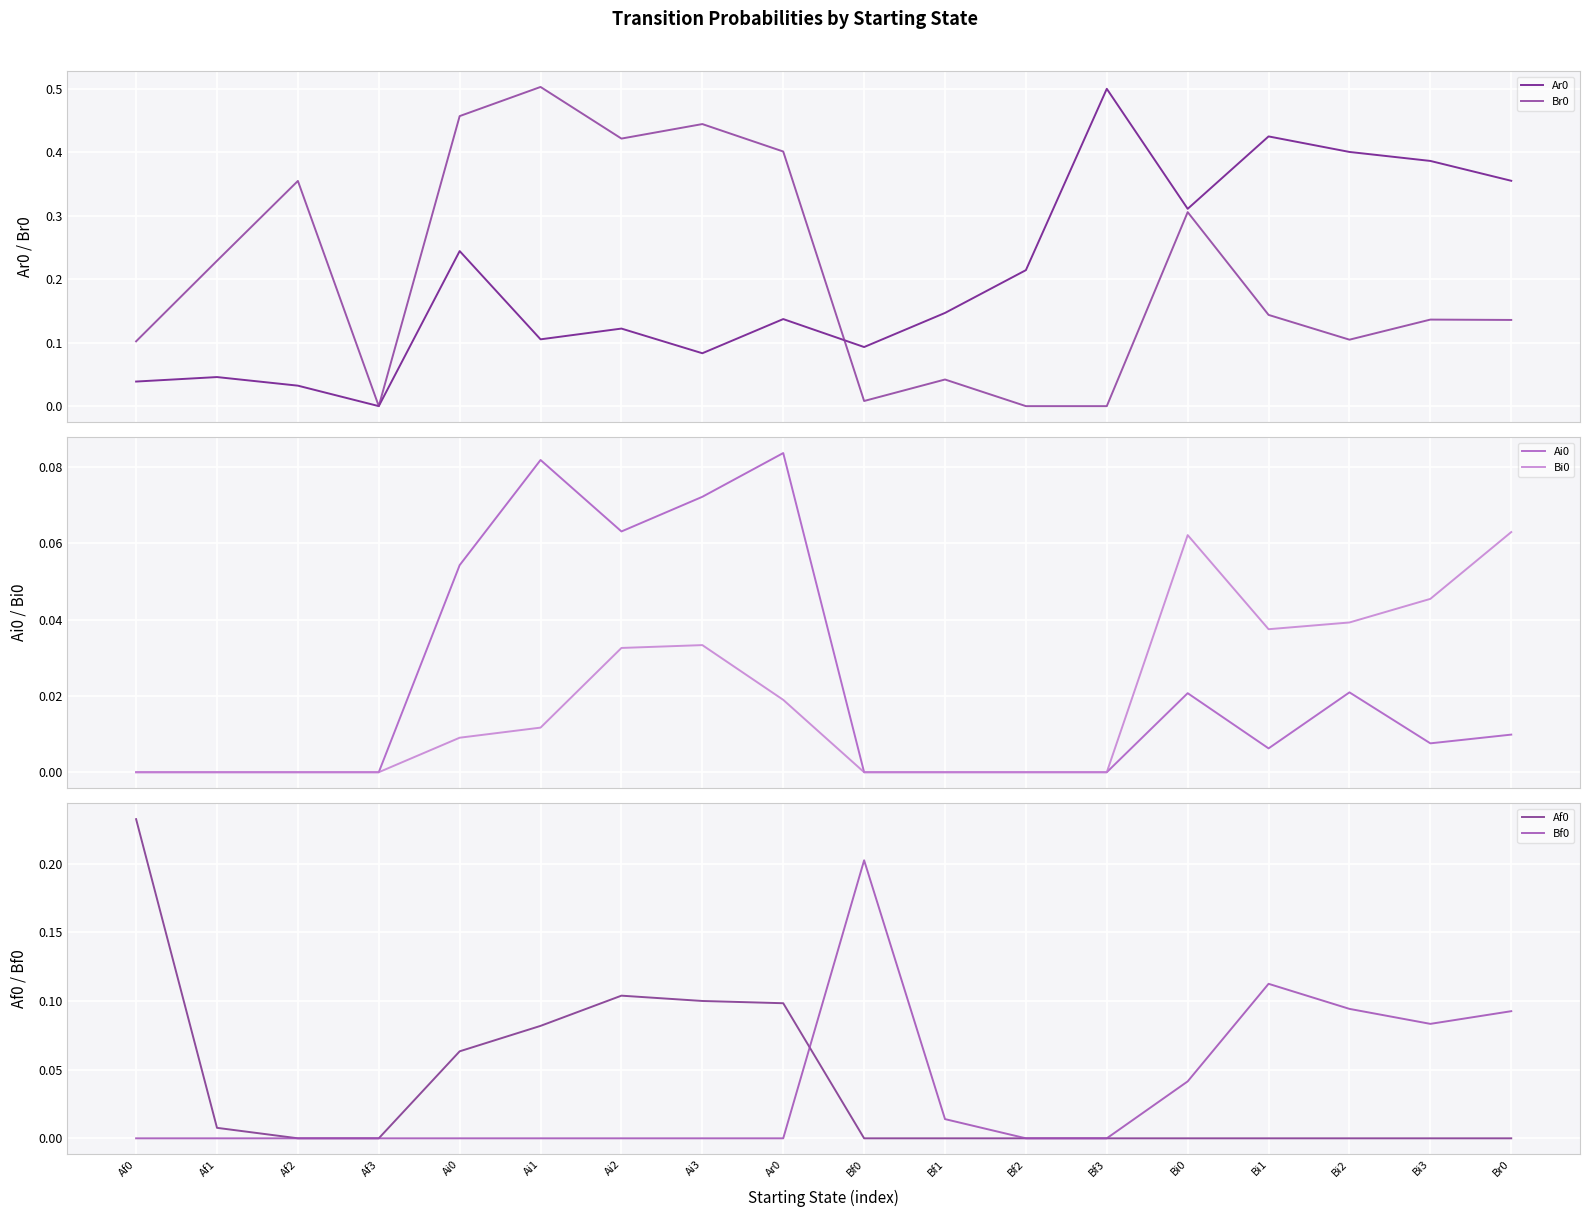

How many series are shown in this chart?

6